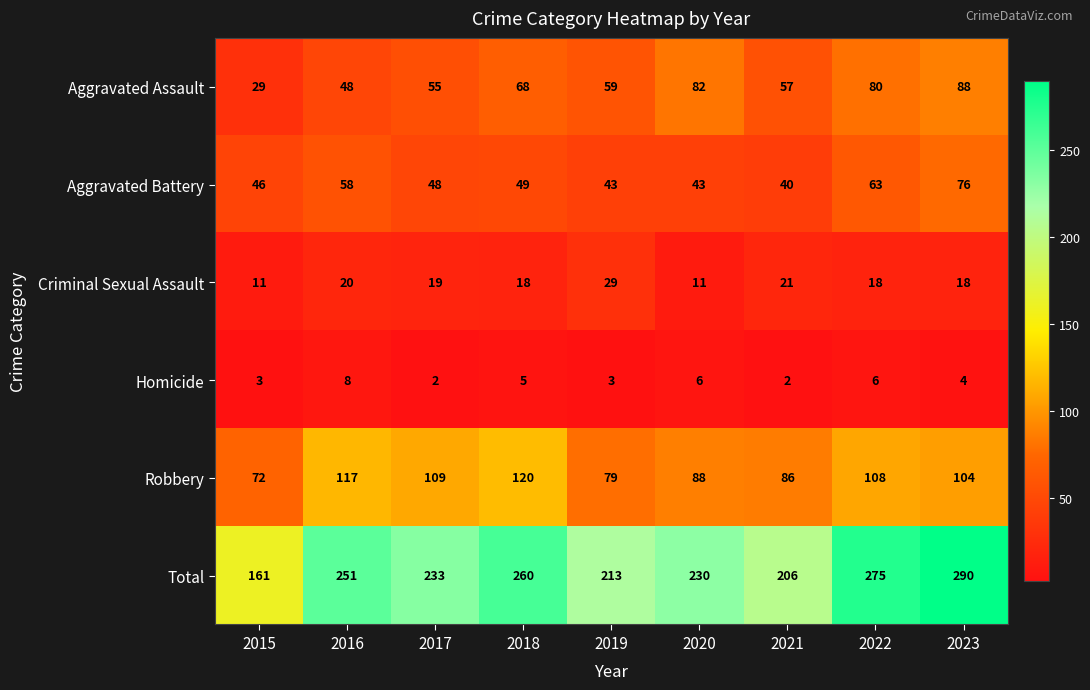

What is the difference between the maximum and minimum values in the Aggravated Assault series?

59